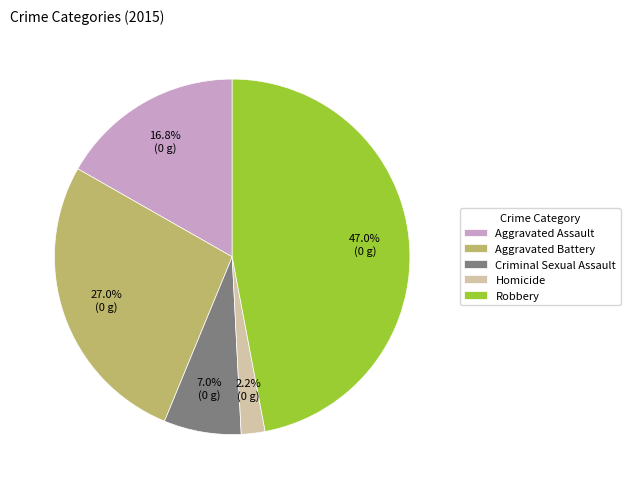

To the nearest percent, what is the difference between the Aggravated Assault and Homicide slice percentages?

15%